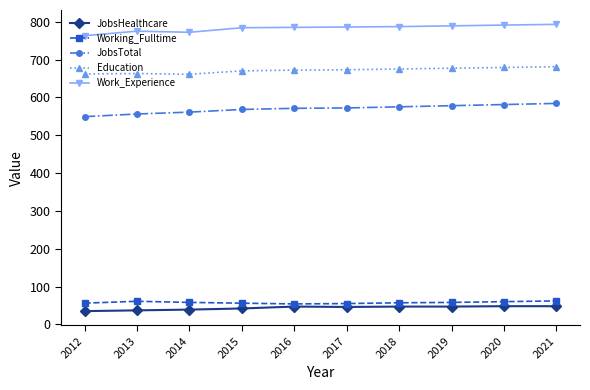

Does the chart display data point markers on the line(s)?

Yes